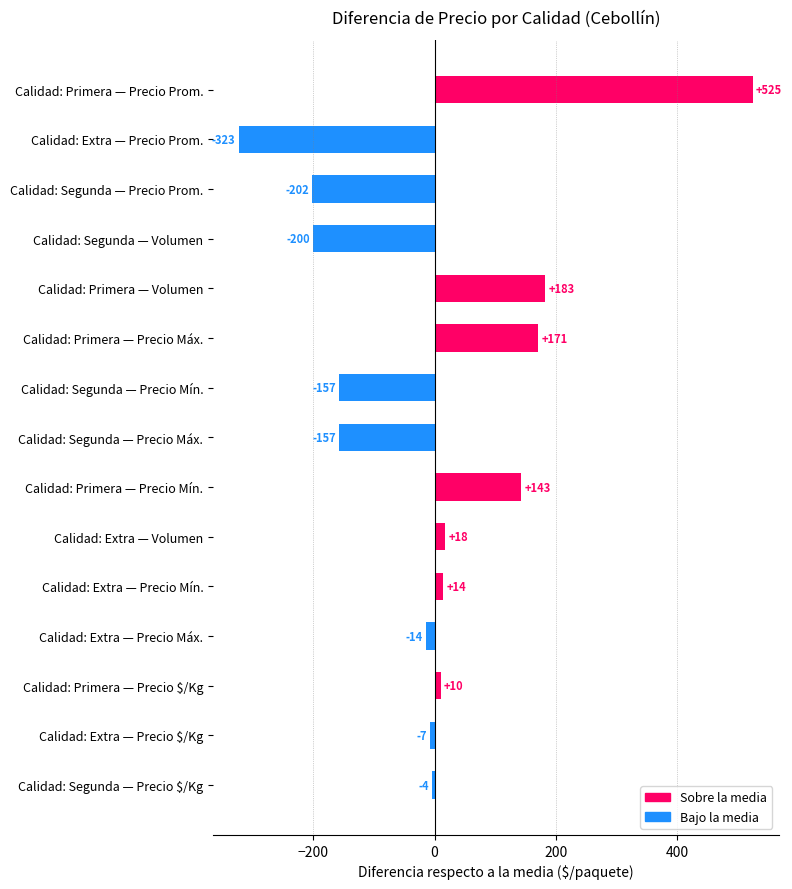

What is the change in value from Calidad: Segunda — Precio Mín. to Calidad: Primera — Precio Prom.?

+682.0